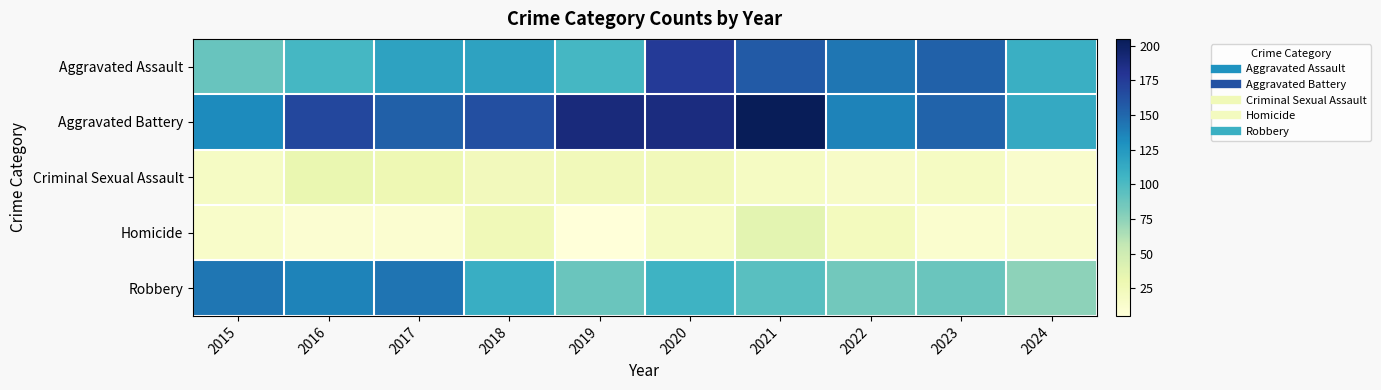

Reading left to right, what are all the values shown in this chart?

Aggravated Assault: 2015=89	2016=103	2017=118	2018=118	2019=103	2020=176	2021=157	2022=143	2023=153	2024=109
Aggravated Battery: 2015=133	2016=168	2017=154	2018=163	2019=190	2020=188	2021=205	2022=137	2023=152	2024=113
Criminal Sexual Assault: 2015=18	2016=32	2017=28	2018=23	2019=24	2020=24	2021=19	2022=16	2023=19	2024=13
Homicide: 2015=15	2016=10	2017=11	2018=26	2019=5	2020=19	2021=37	2022=22	2023=12	2024=14
Robbery: 2015=143	2016=137	2017=144	2018=110	2019=88	2020=107	2021=95	2022=85	2023=88	2024=75